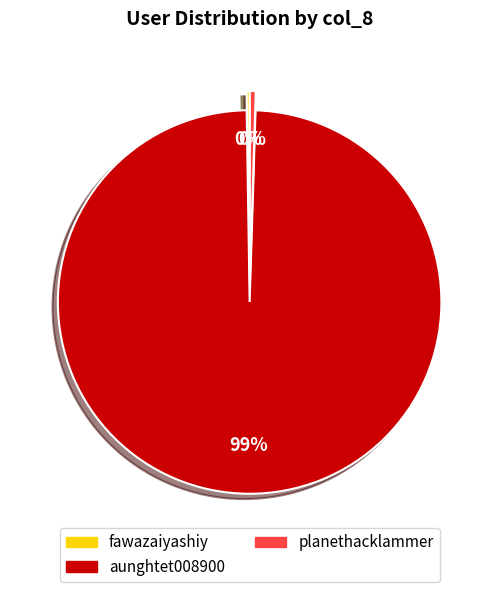

Is there a majority slice in this chart?

Yes